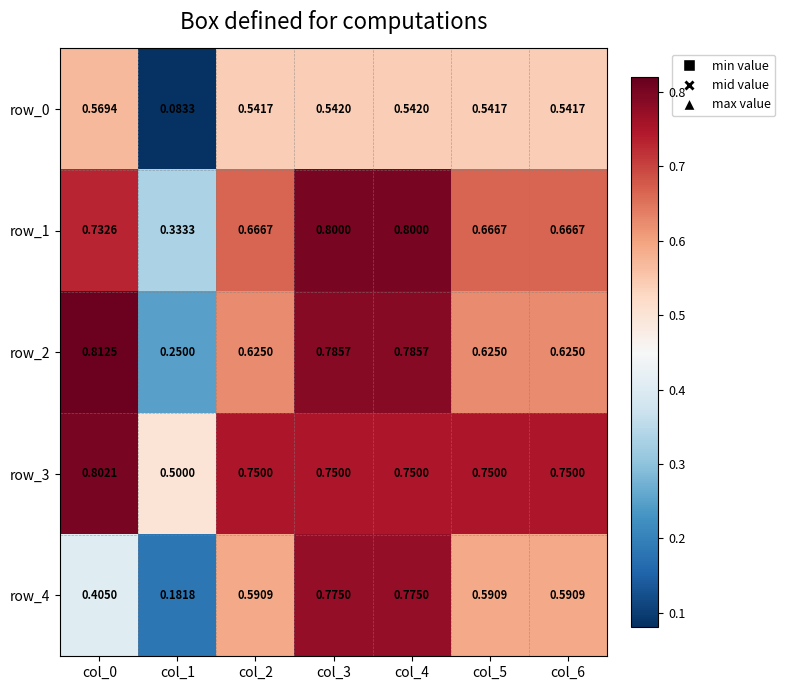

How many series are shown in this chart?

5